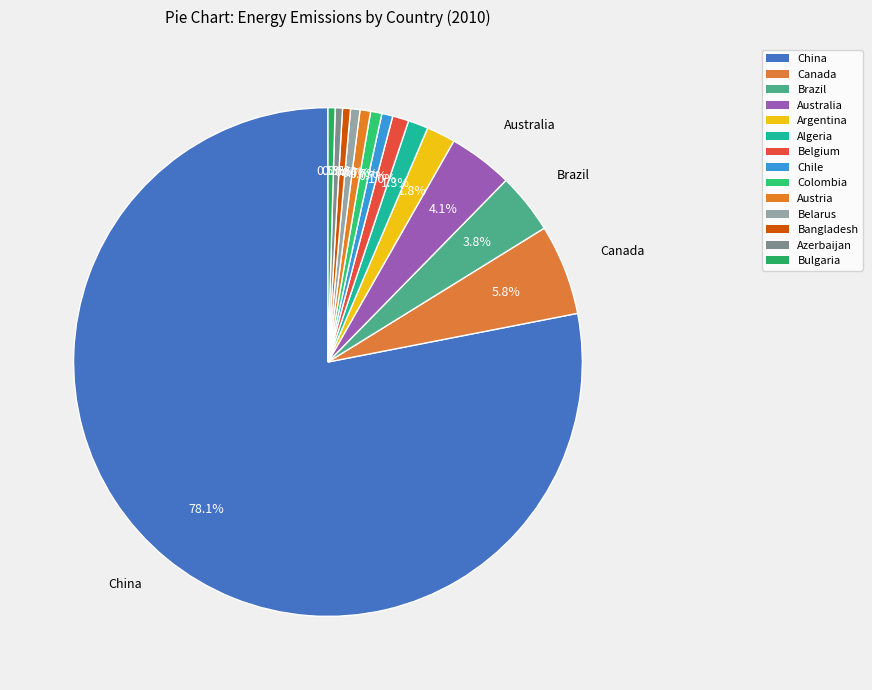

How many segments does this pie chart have?

14